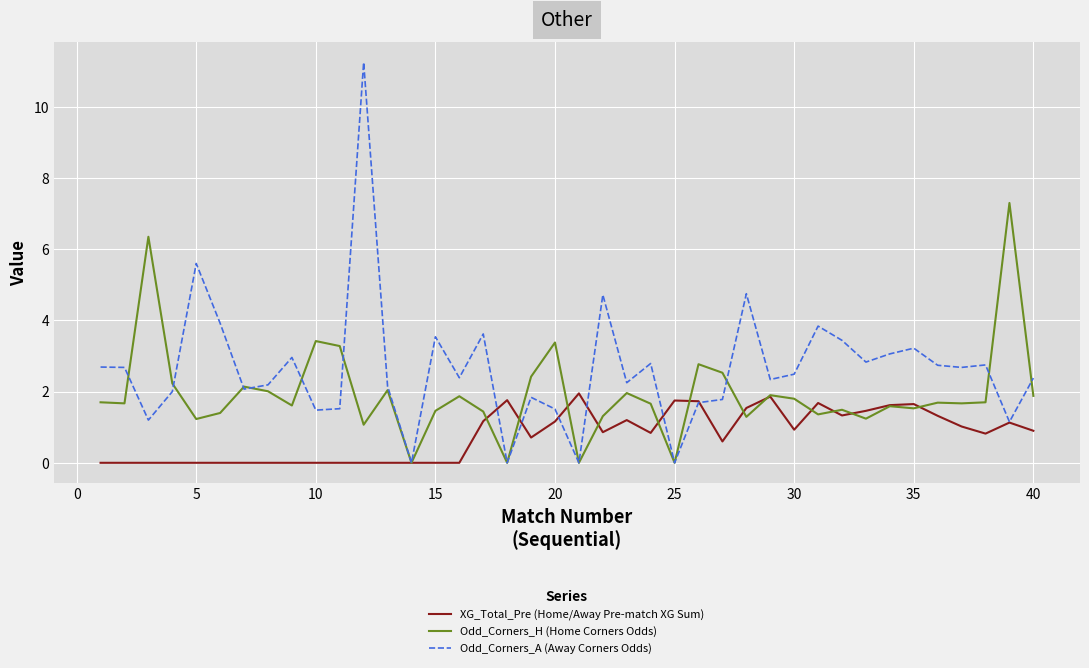

Which series has the widest spread of values?

Odd_Corners_A (Away Corners Odds)